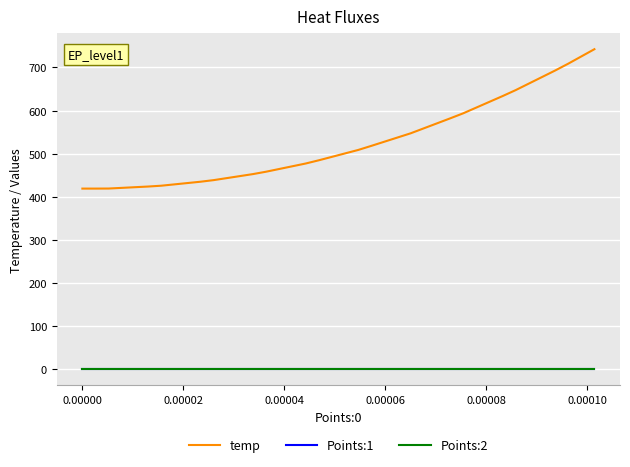

Which series has the largest total across all categories?

temp